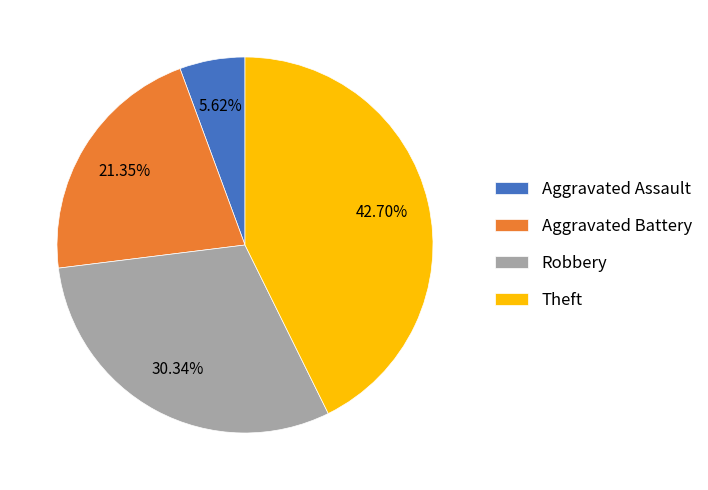

True or false: Theft accounts for 34% of the total.

False